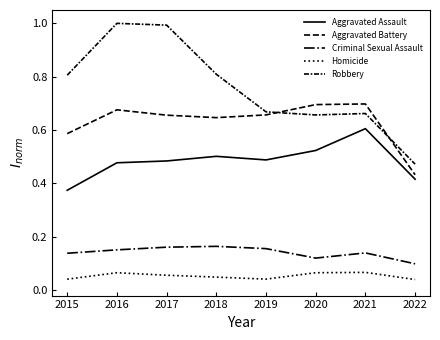

Reading left to right, list all the values displayed in this chart.

Aggravated Assault: 0.4	0.5	0.5	0.5	0.5	0.5	0.6	0.4
Aggravated Battery: 0.6	0.7	0.7	0.6	0.7	0.7	0.7	0.4
Criminal Sexual Assault: 0.1	0.2	0.2	0.2	0.2	0.1	0.1	0.1
Homicide: 0.0	0.1	0.1	0.0	0.0	0.1	0.1	0.0
Robbery: 0.8	1.0	1.0	0.8	0.7	0.7	0.7	0.5